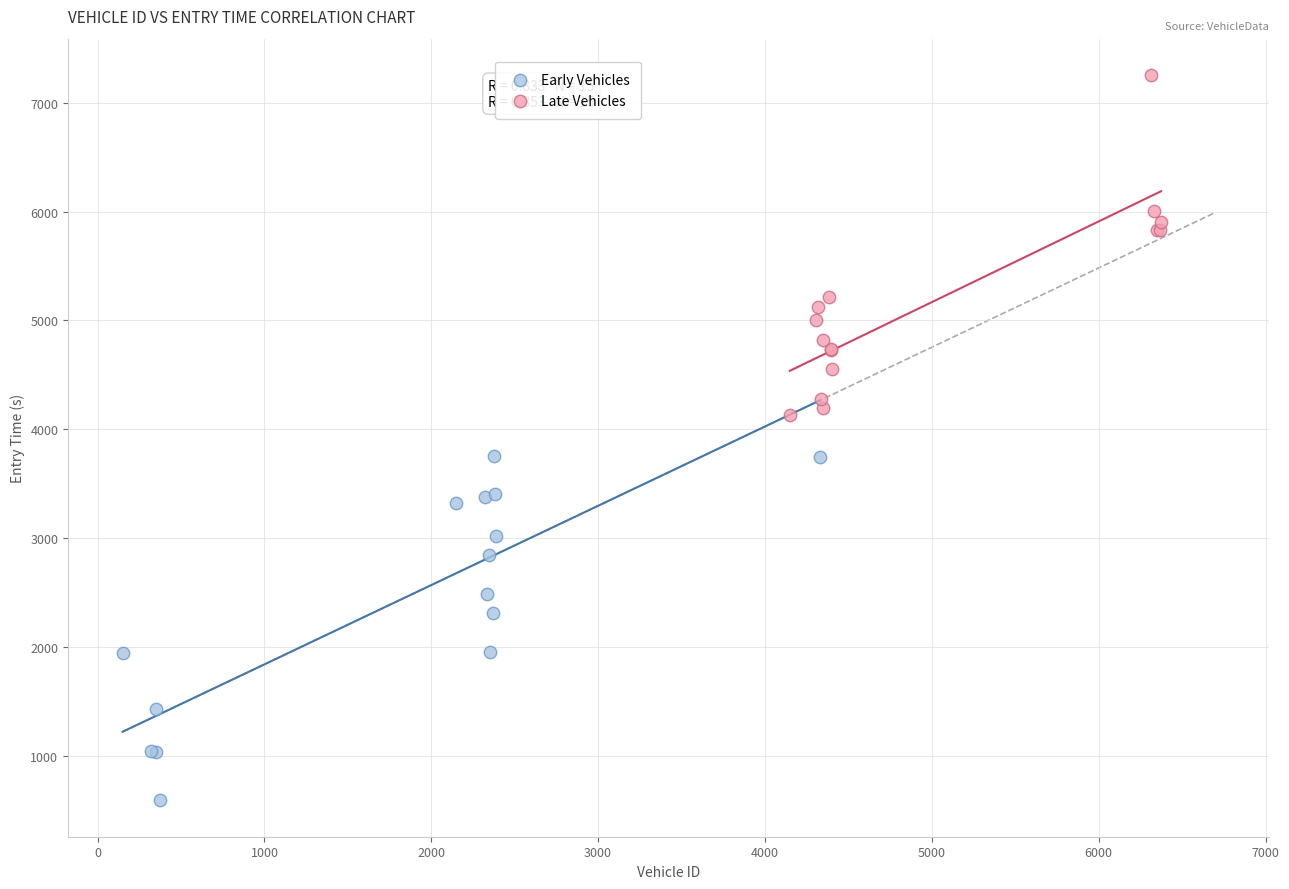

Which series contains the lowest Y value?

Early Vehicles